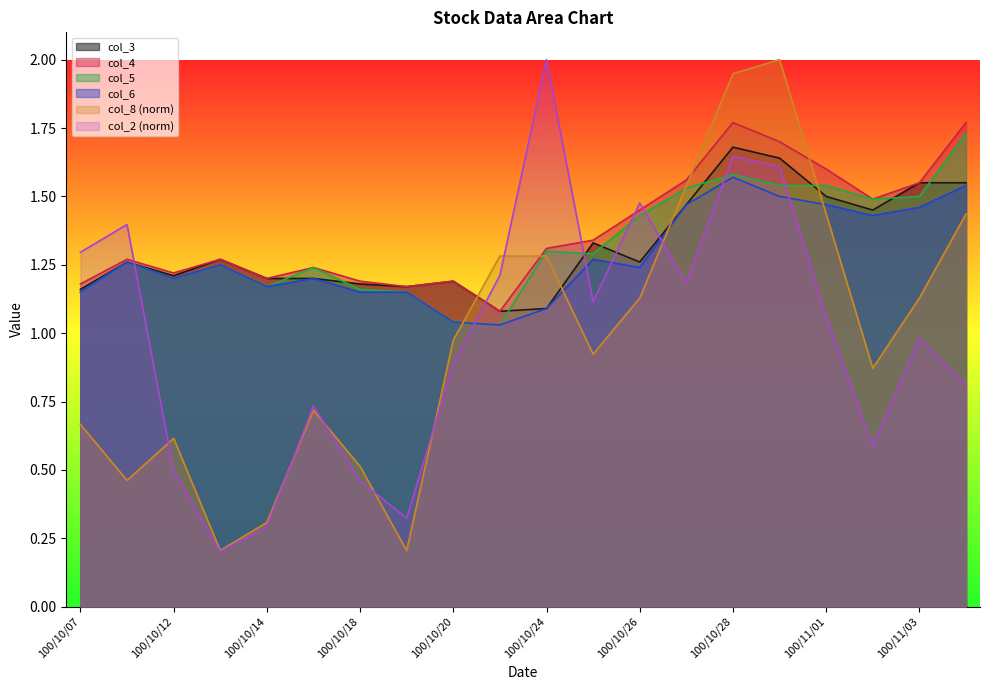

True or false: col_5 and col_6 cross at least once.

False